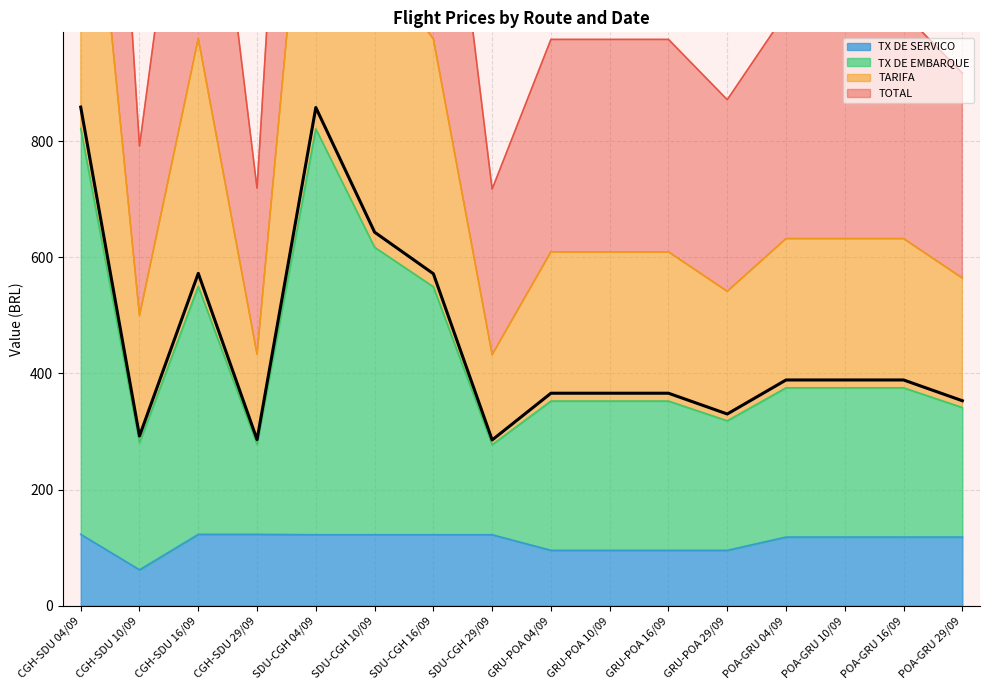

What is the maximum value for TARIFA?

1521.3